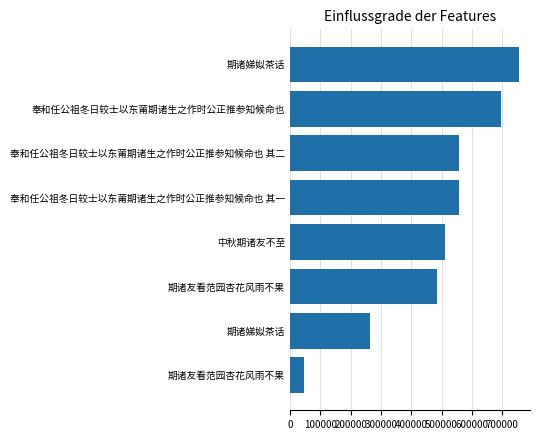

How many bars are there in total?

8